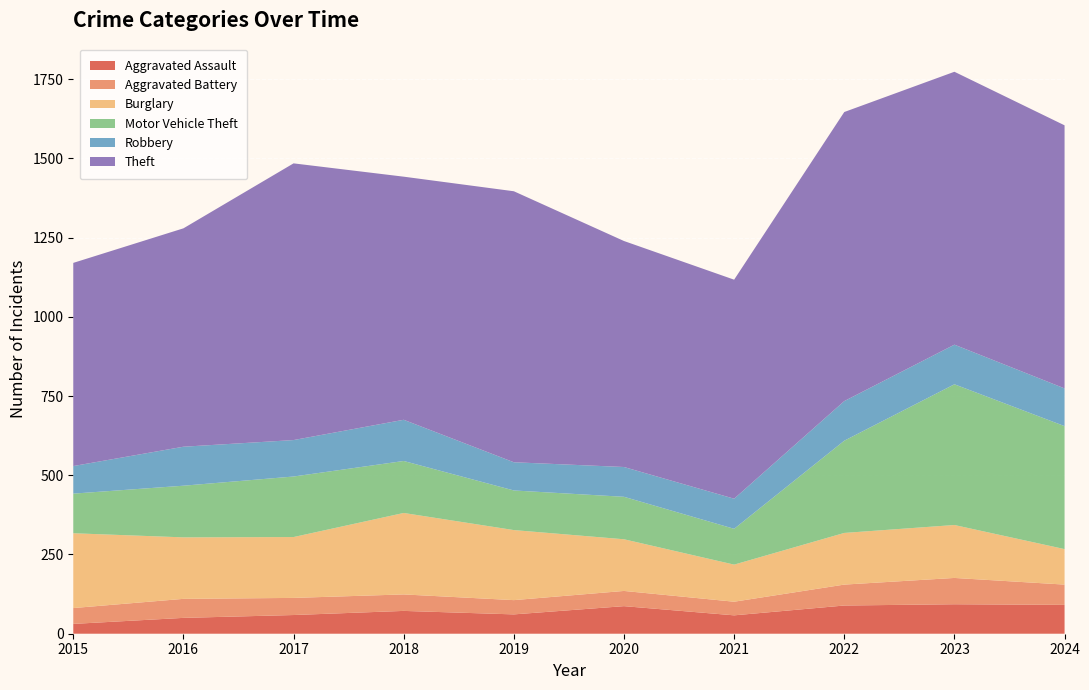

Reading right to left, list all the values displayed in this chart.

Aggravated Assault: 91	93	89	58	87	61	72	59	50	31
Aggravated Battery: 64	83	66	43	48	45	52	54	60	50
Burglary: 112	167	163	117	163	221	257	192	194	236
Motor Vehicle Theft: 388	444	291	113	134	125	164	191	163	125
Robbery: 119	125	125	95	94	89	130	115	123	87
Theft: 830	861	912	691	713	855	767	873	689	641